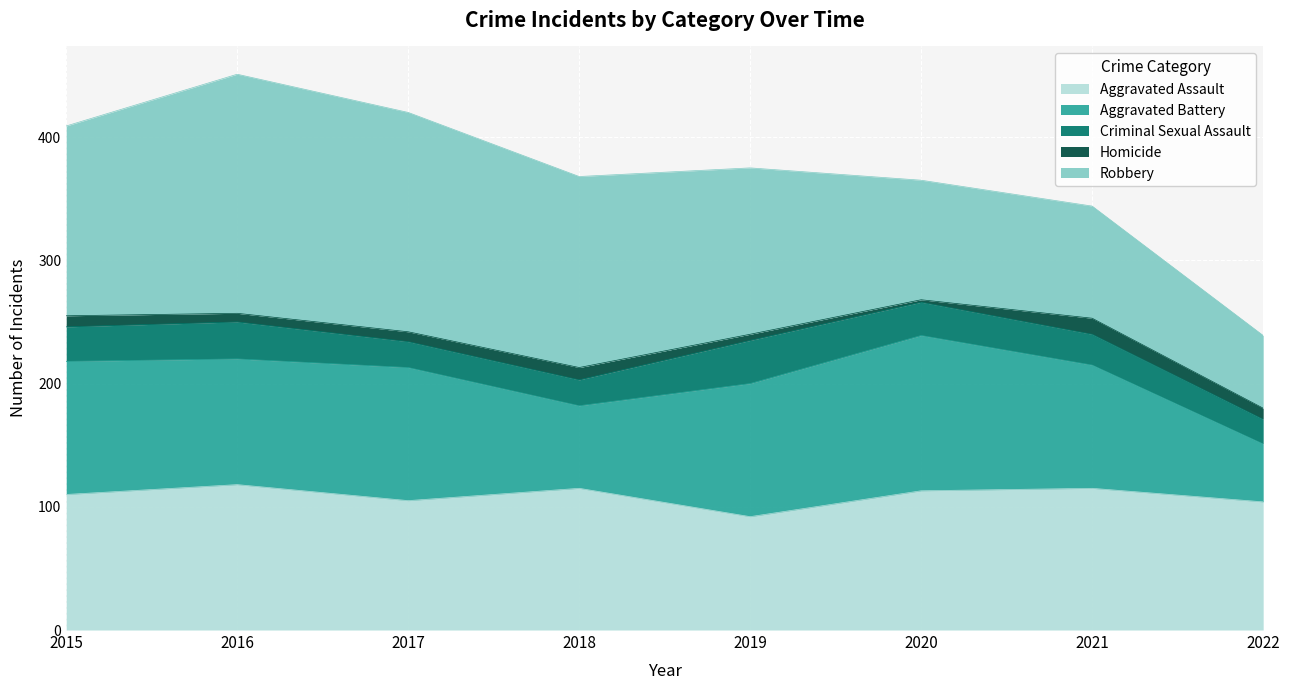

True or false: Robbery and Aggravated Battery cross at least once.

True